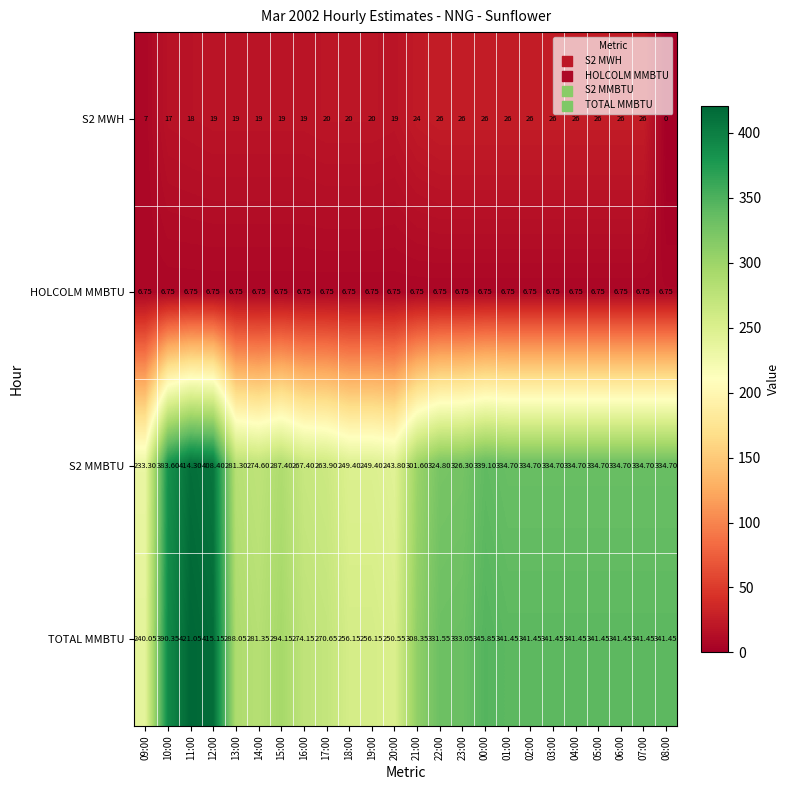

List the series in order of their peak value, lowest first.

HOLCOLM MMBTU, S2 MWH, S2 MMBTU, TOTAL MMBTU